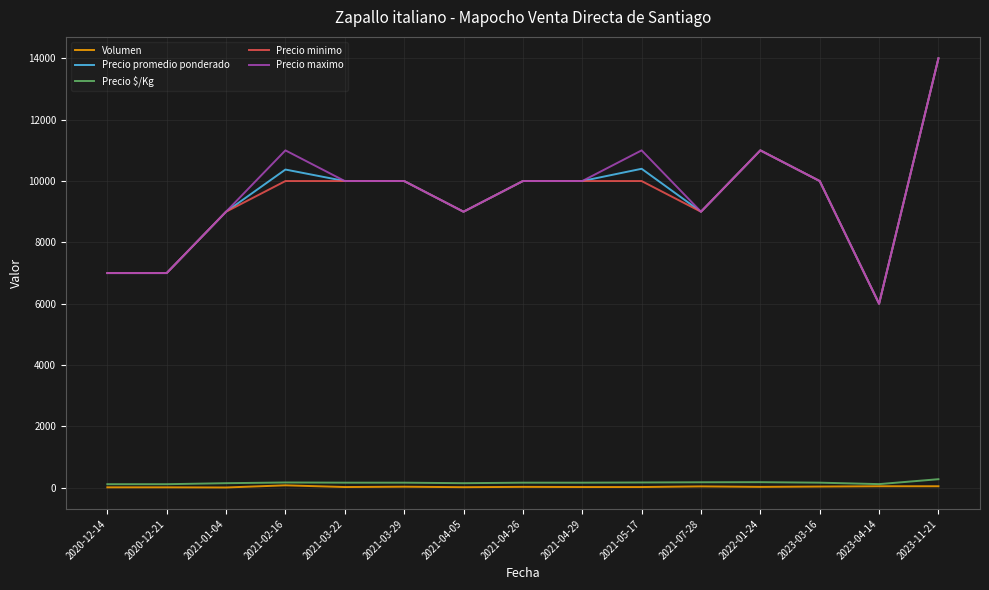

What are all the series names shown in the legend?

Volumen, Precio promedio ponderado, Precio $/Kg, Precio minimo, Precio maximo